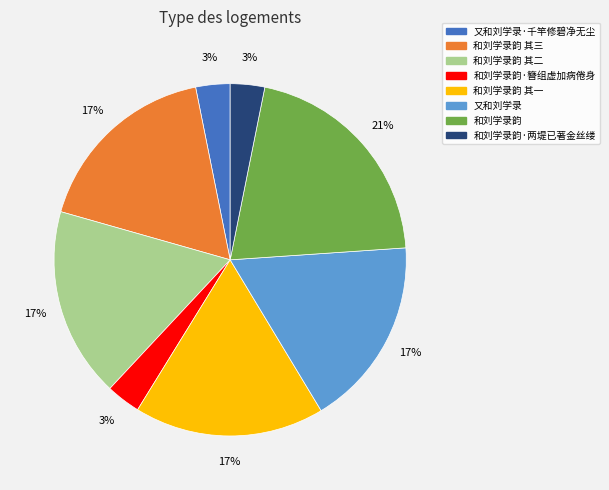

Is there a majority slice in this chart?

No